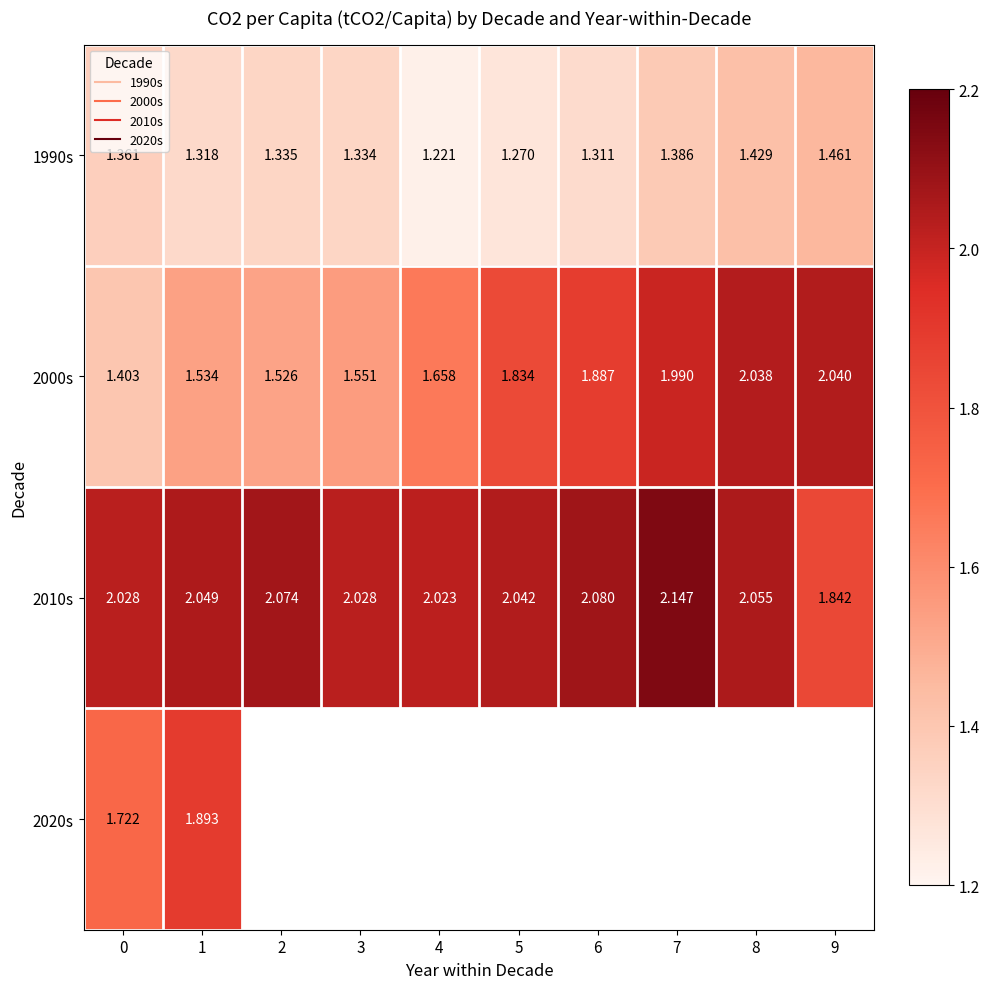

Is it true that row_1 equals 3.4 at 8?

False